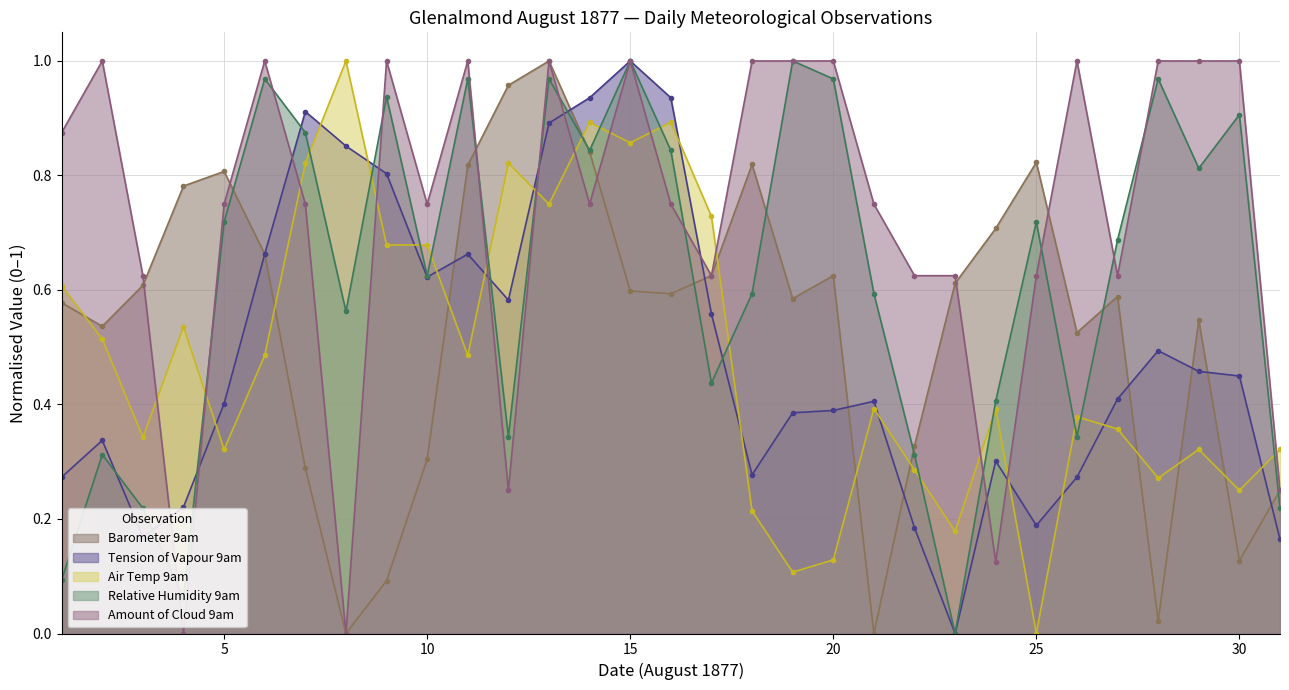

After their last crossing, which series has the higher values: Relative Humidity 9am or Air Temp 9am?

Air Temp 9am